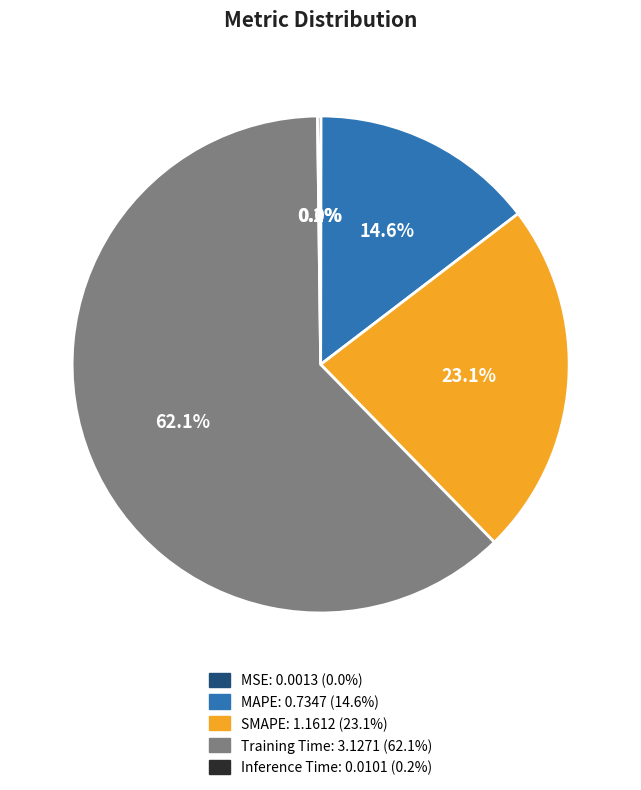

Is SMAPE the majority of the pie?

No